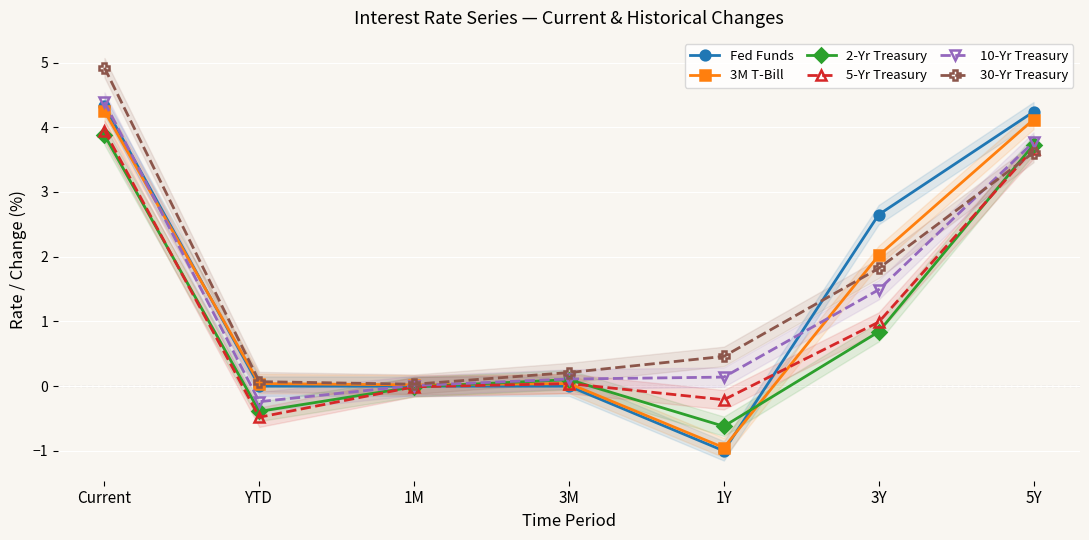

Reading left to right, extract all data points from this chart.

Fed Funds: 4.3	0.0	0.0	0.0	-1.0	2.6	4.2
3M T-Bill: 4.2	0.0	0.0	0.0	-0.9	2.0	4.1
2-Yr Treasury: 3.9	-0.4	-0.0	0.1	-0.6	0.8	3.7
5-Yr Treasury: 4.0	-0.5	-0.0	0.0	-0.2	1.0	3.7
10-Yr Treasury: 4.4	-0.2	0.0	0.1	0.1	1.5	3.8
30-Yr Treasury: 4.9	0.1	0.0	0.2	0.5	1.8	3.6